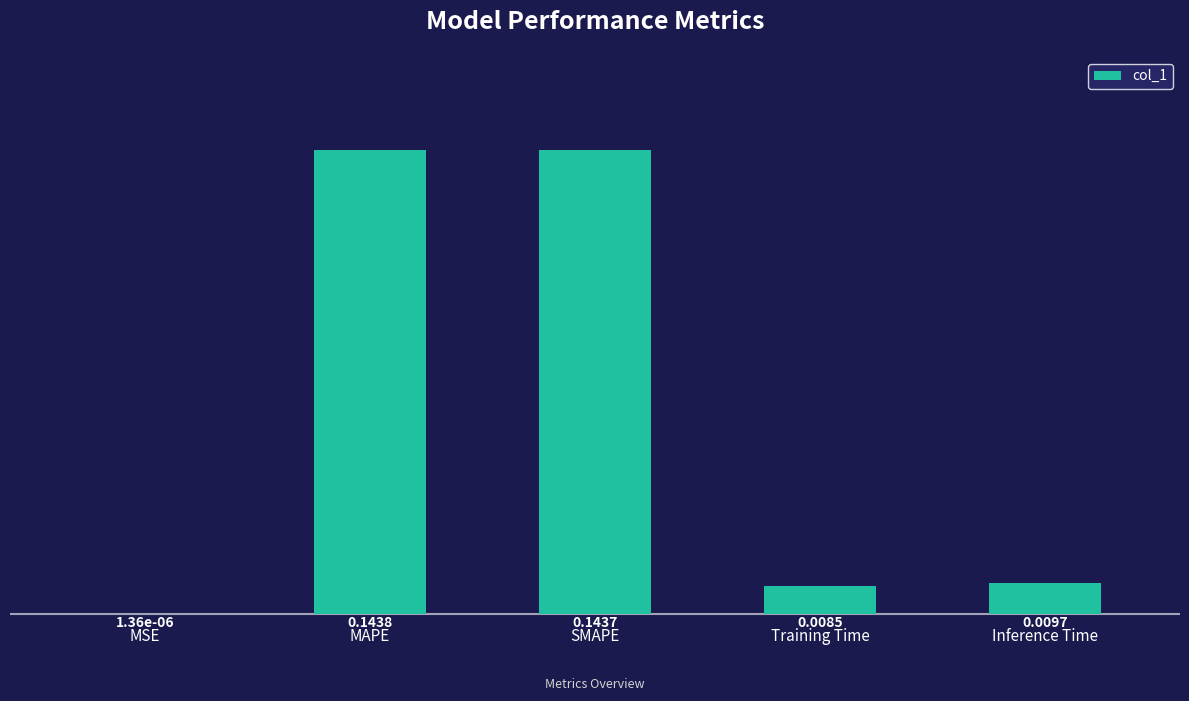

What is the sum of all values?

0.3